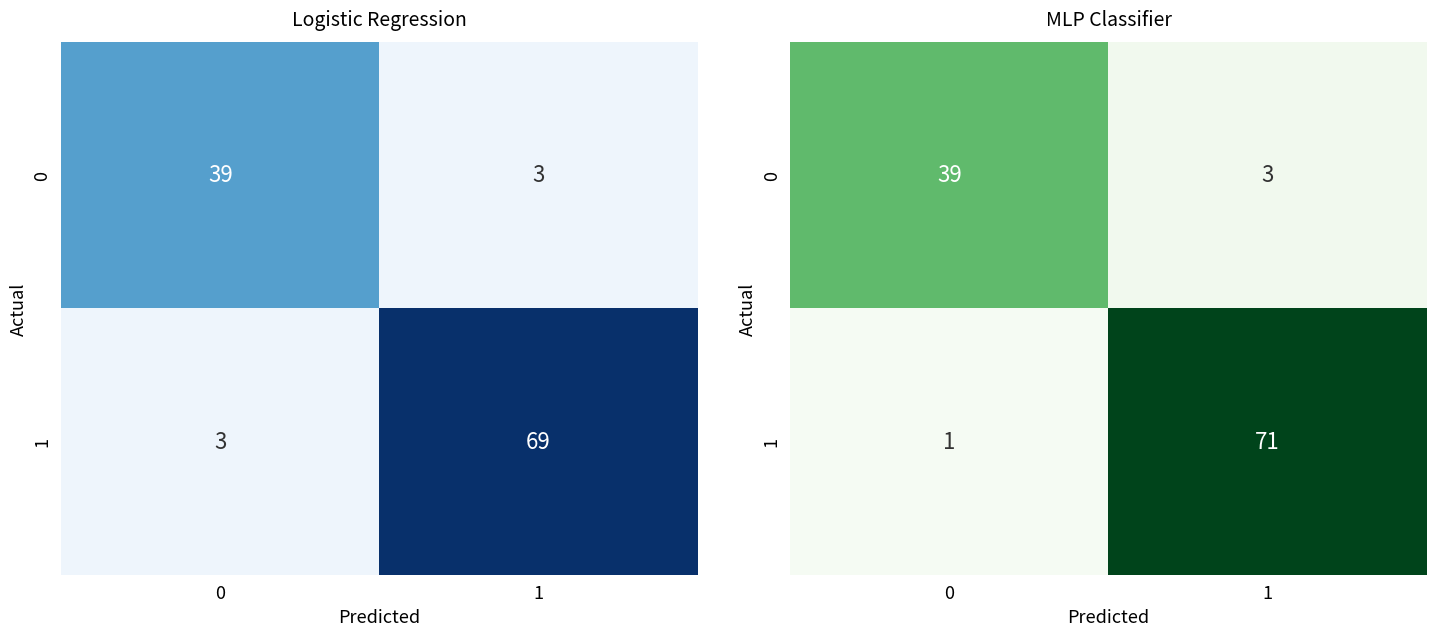

Is the value of 1 at 0 greater than the value of 0 at 0?

No